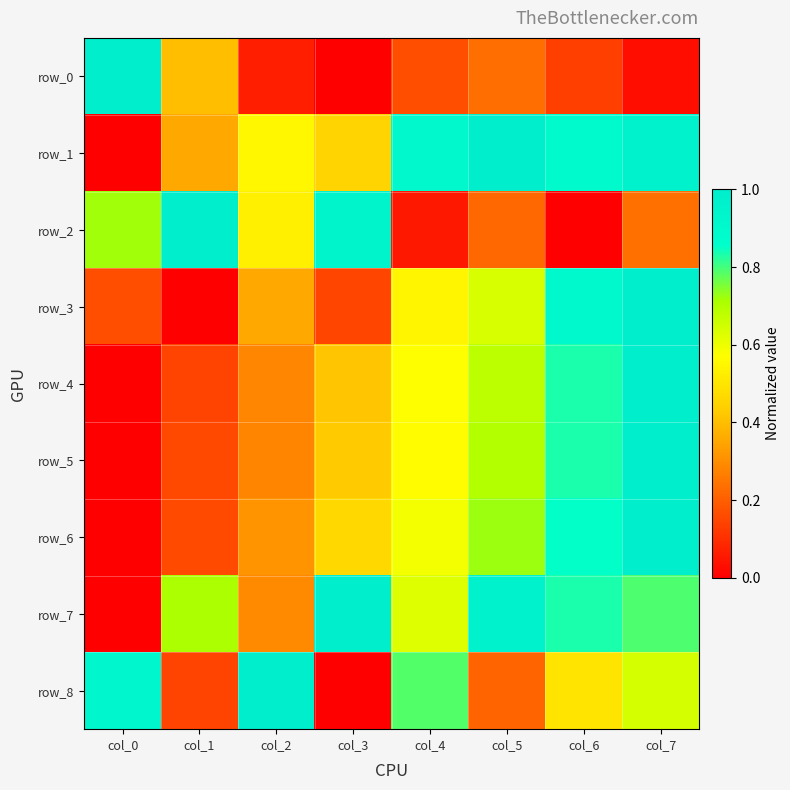

What is the highest value of the row_1 series?

1.0